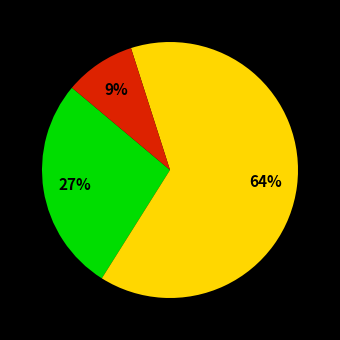

How many slices are in this pie chart?

3